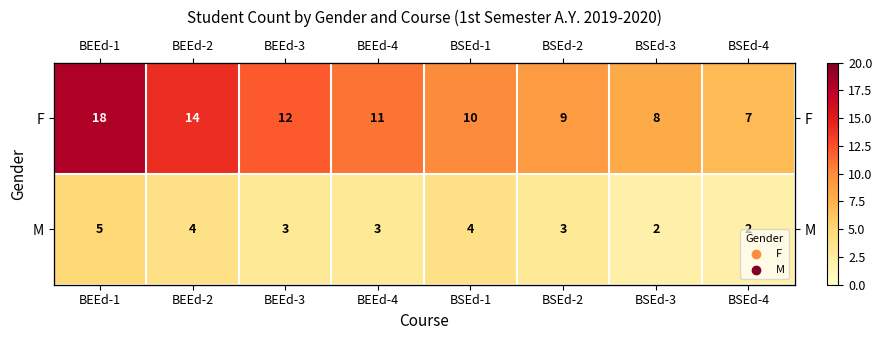

Is it true that M equals 3 at BEEd-4?

True